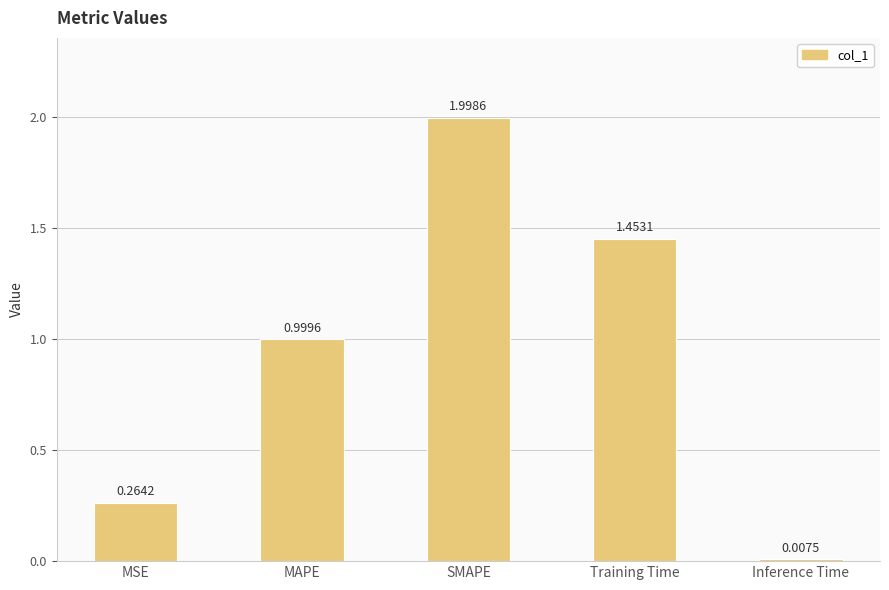

What is the average value?

0.9